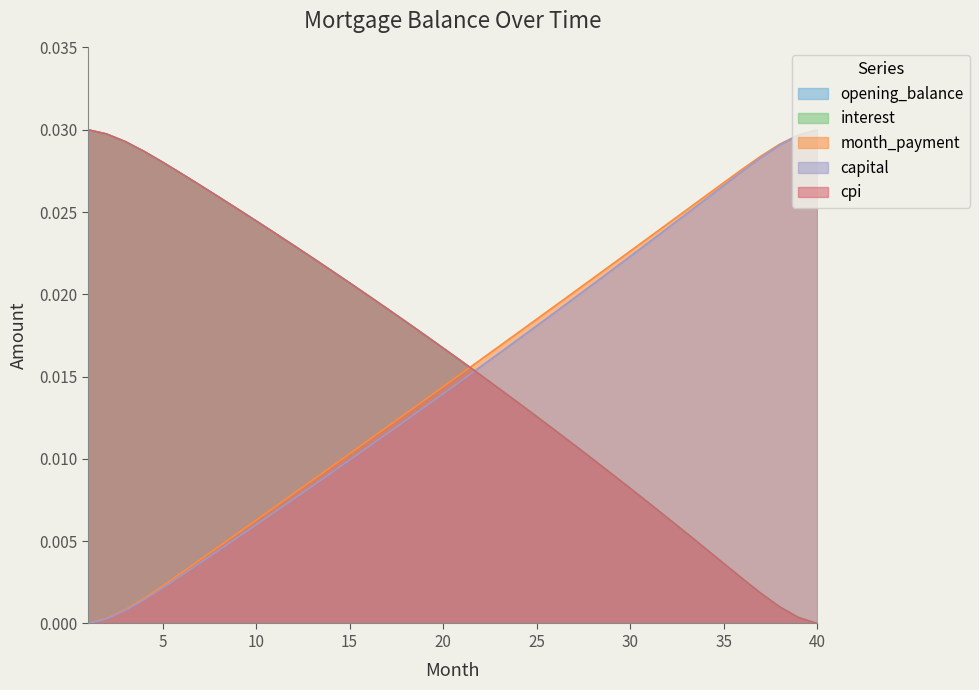

True or false: month_payment and interest intersect in this chart.

True